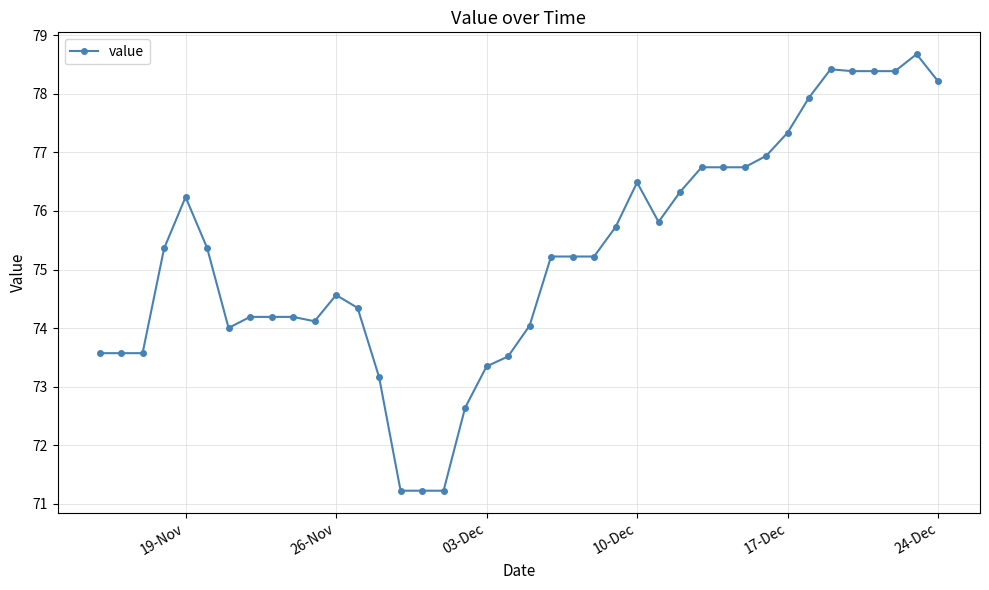

What is the maximum value shown in the chart?

78.7